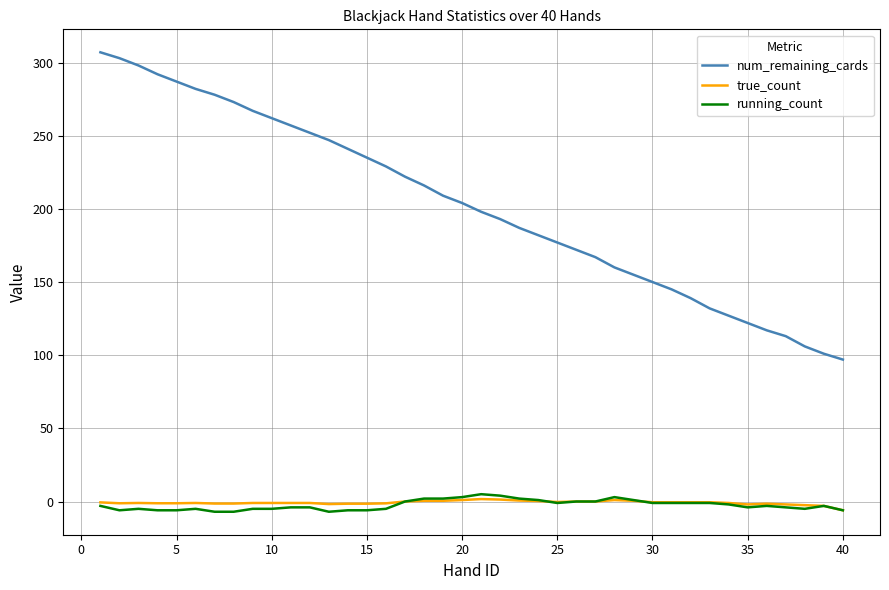

True or false: num_remaining_cards and running_count cross at least once.

False